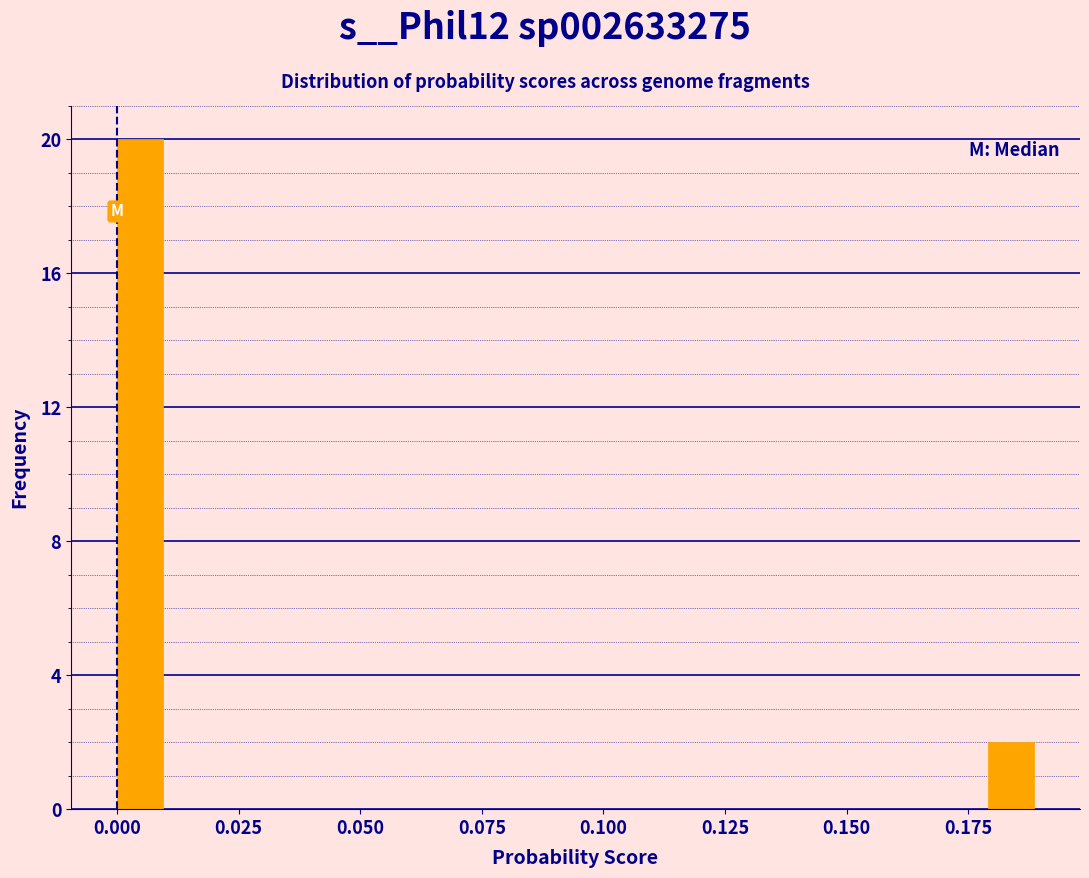

Around what value on the x-axis is the tallest bar? Give the approximate position of its centre, as read against the axis.

0.005